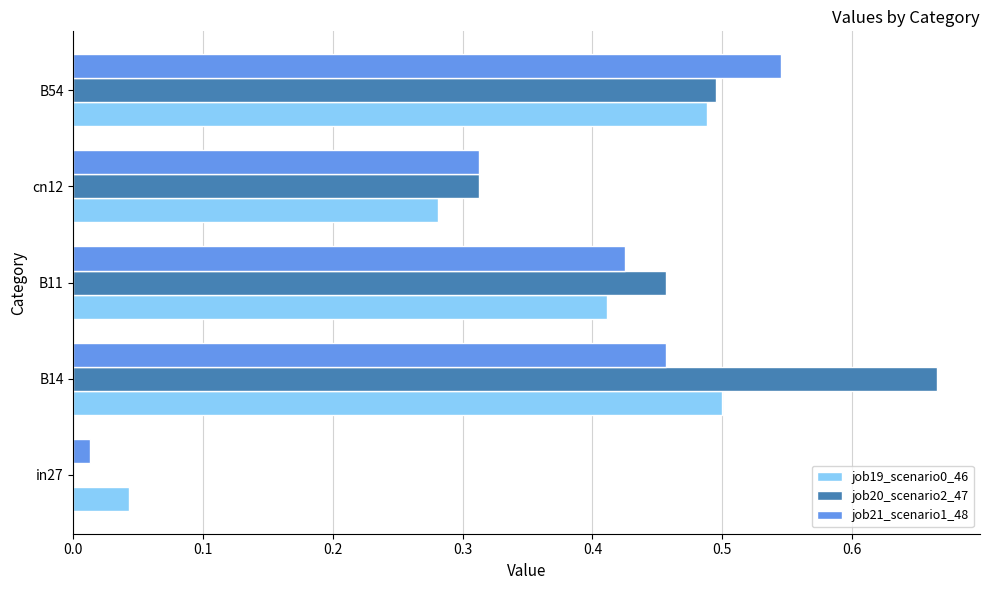

The job20_scenario2_47 series shows 0.4 at cn12. True or false?

False